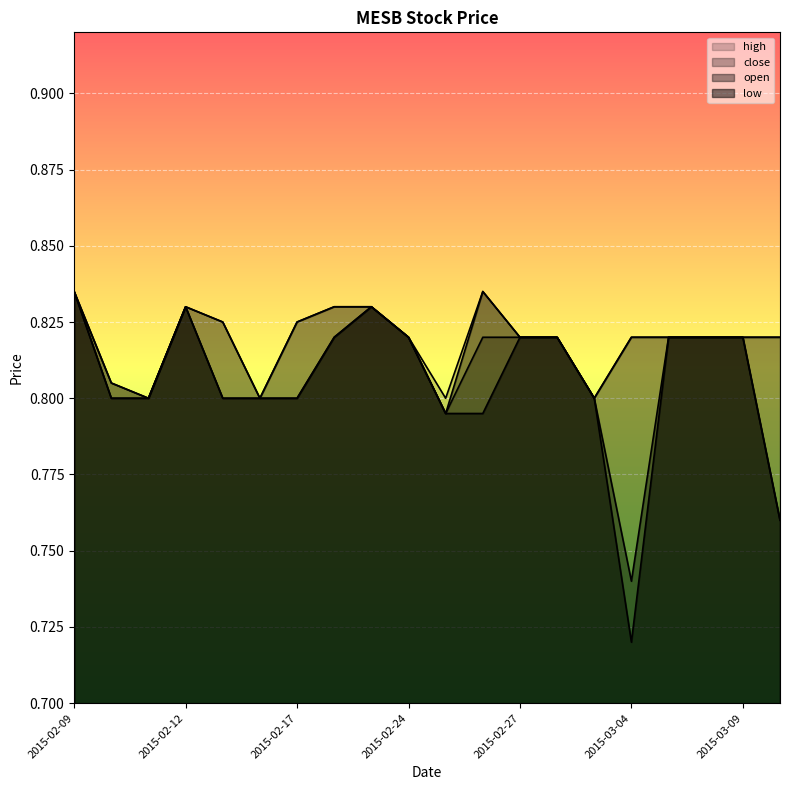

True or false: low and open intersect in this chart.

False